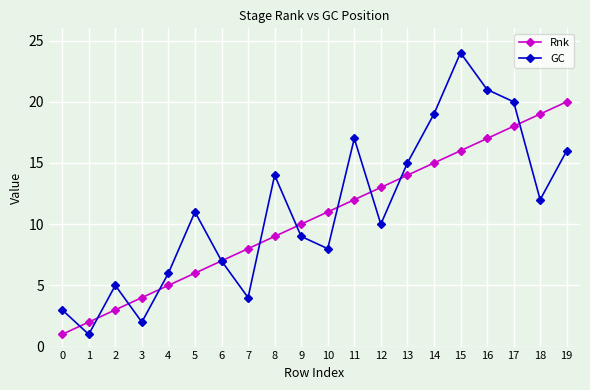

Count the number of data series in this chart.

2